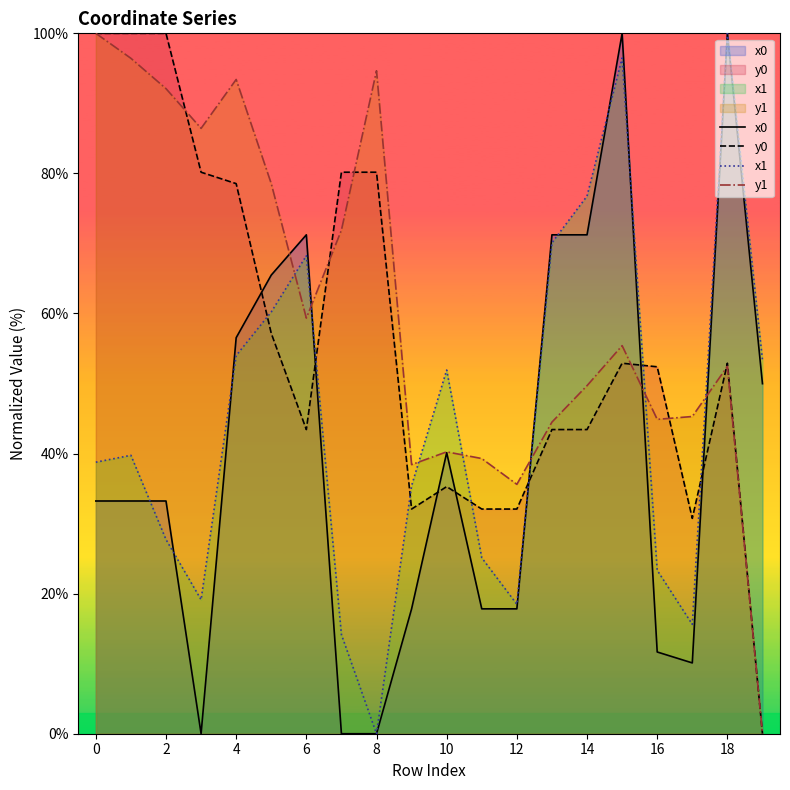

What is the greatest value displayed?

100.0